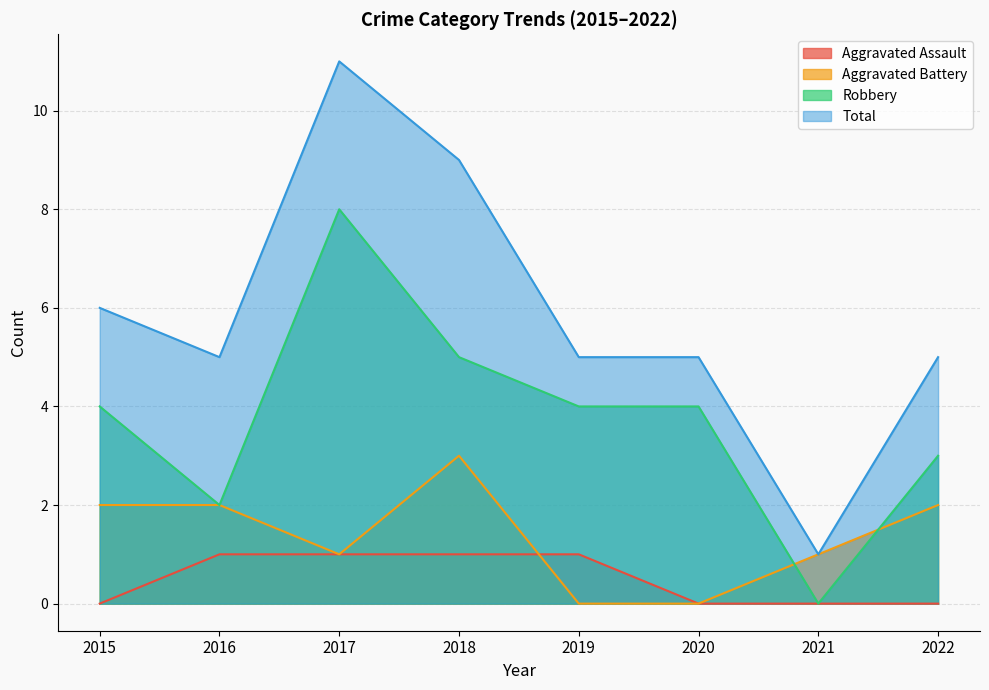

In Robbery, how many points are lower than both neighbors (excluding endpoints)?

2